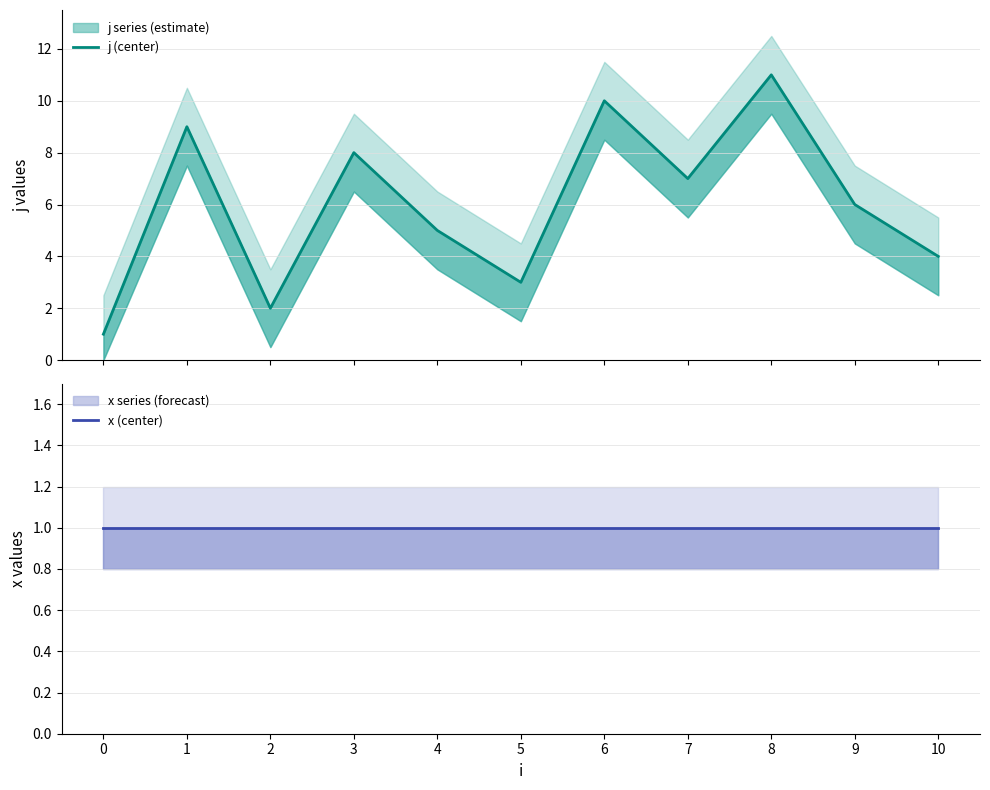

Is this an area chart (filled region under the line)?

No